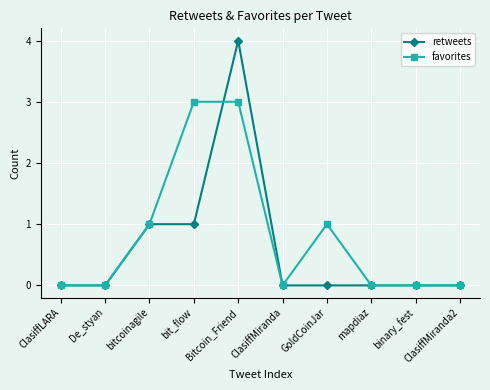

What is the maximum value for retweets?

4